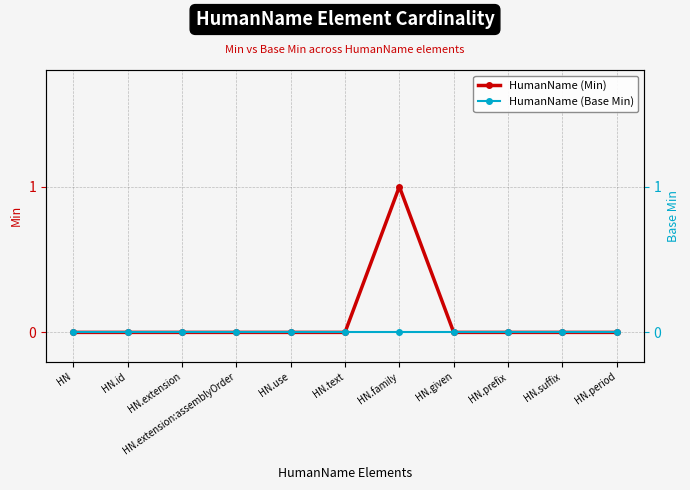

Which series has the widest spread of values?

HumanName (Min)